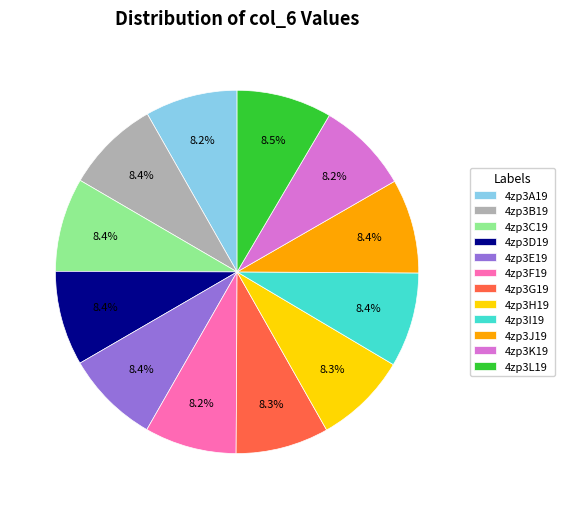

What is the total percentage of 4zp3D19 and 4zp3E19?

16.8%